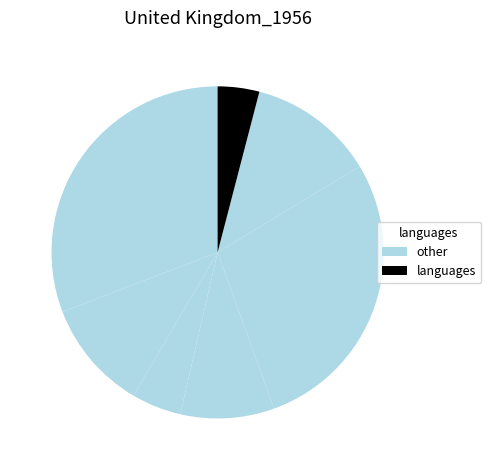

Count the number of slices in the pie.

7